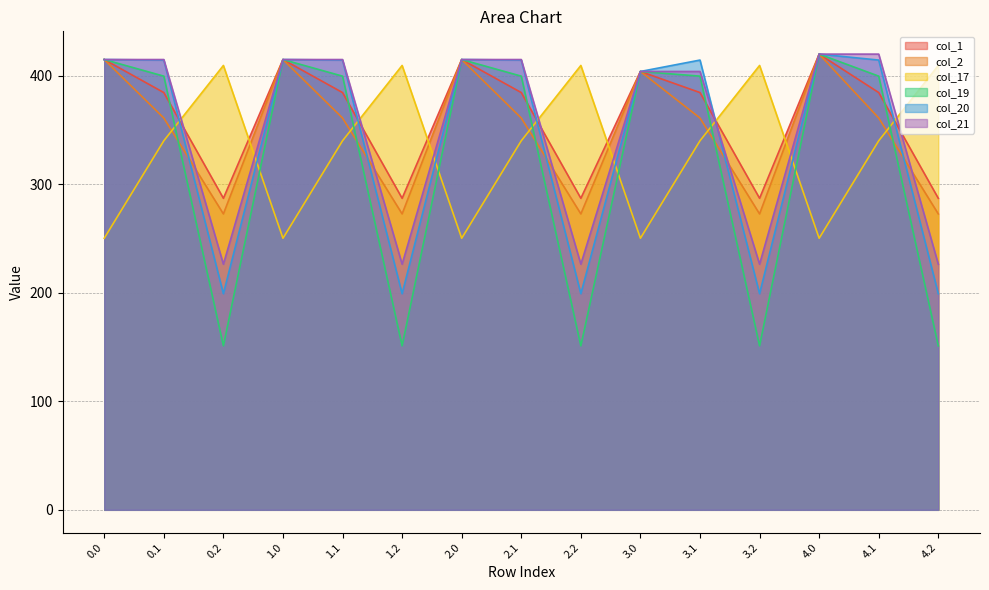

Which series changed the most between 1.2 and 3.1?

col_19